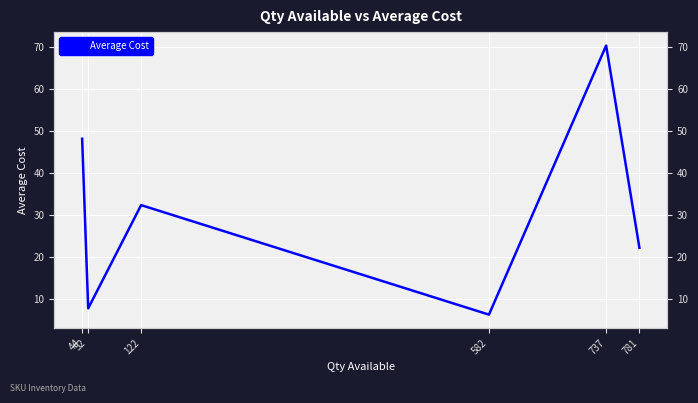

What is the sum of the values at 122 and 582?

38.8